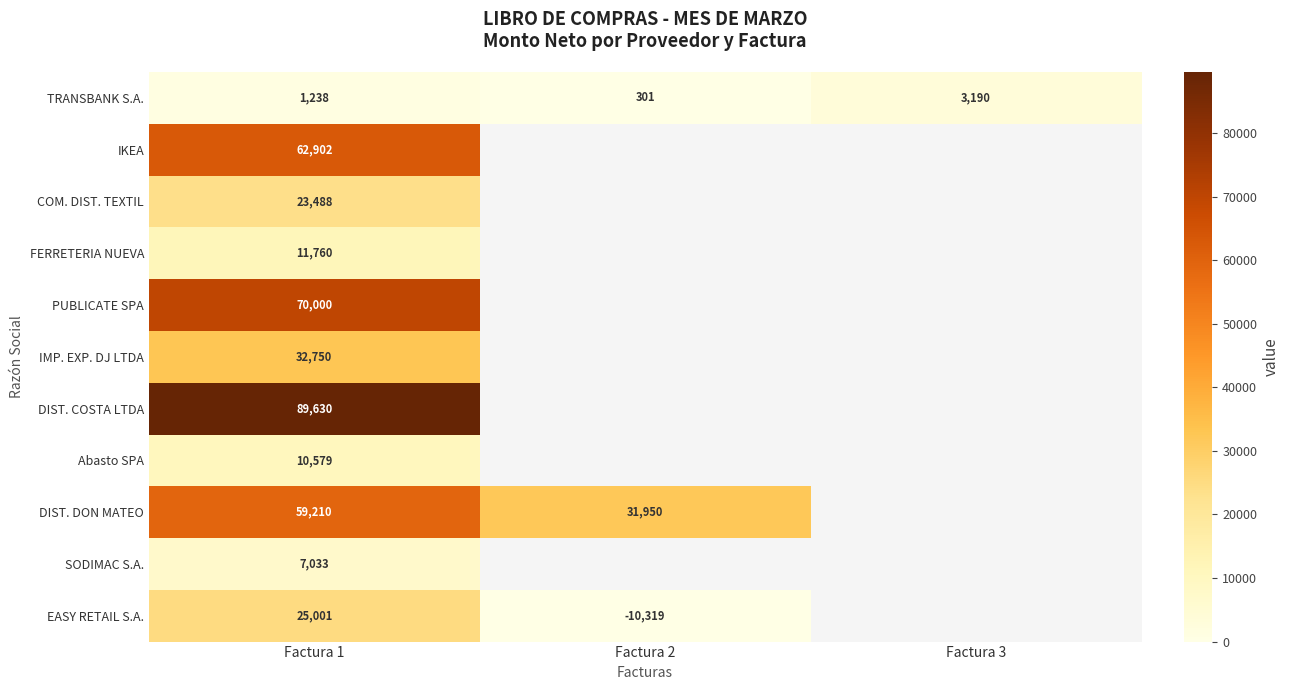

What is the sum of all TRANSBANK S.A. values?

4729